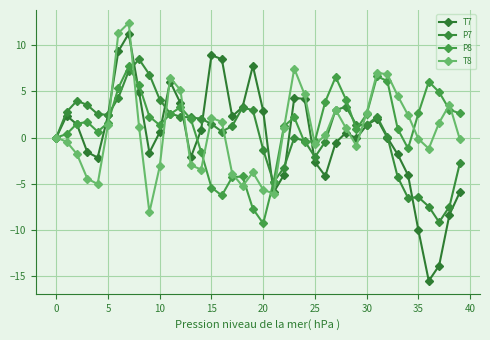

List the series in order of their overall mean, highest first.

P8, T8, P7, T7